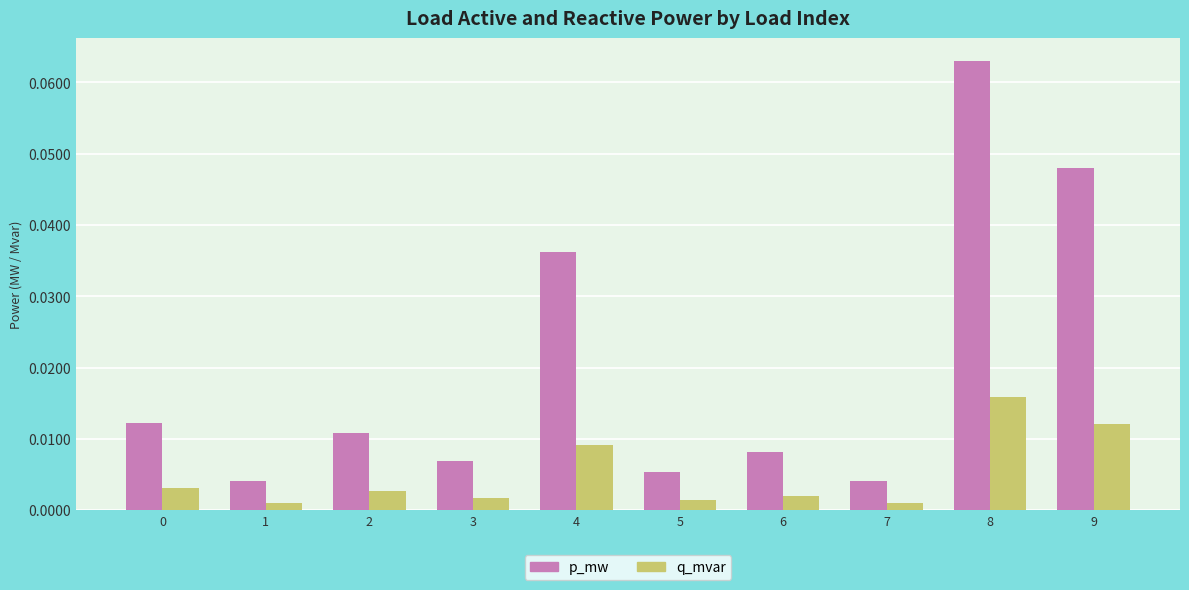

List the series in order of their overall mean, highest first.

p_mw, q_mvar